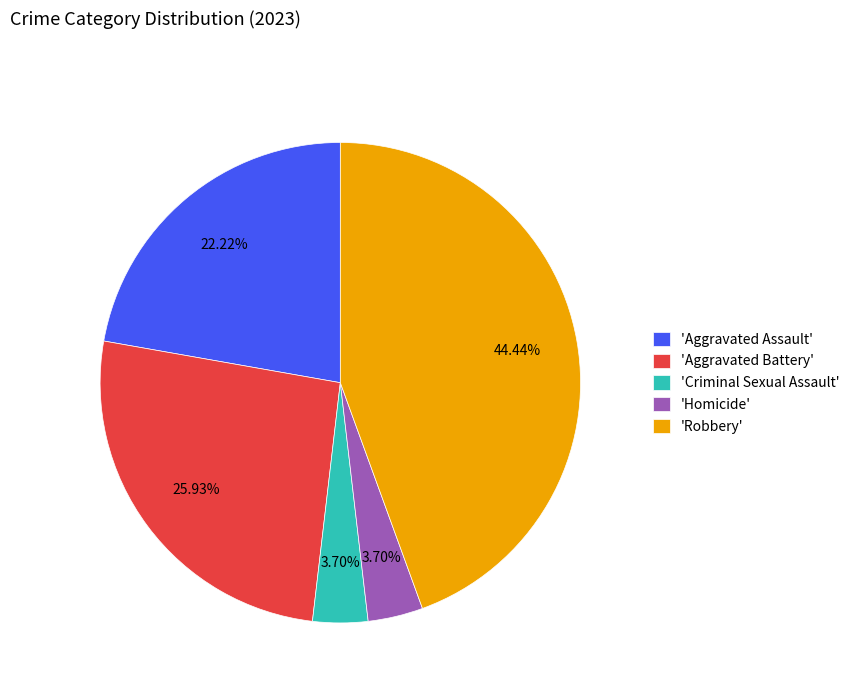

To the nearest percent, what is the average slice percentage?

20%